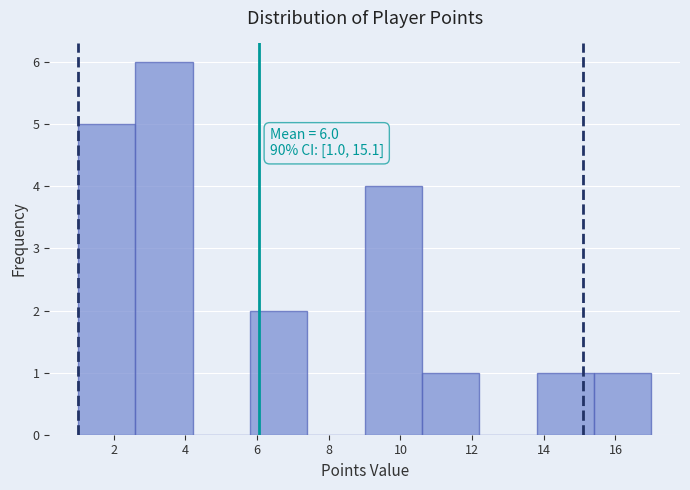

Over which range of the x-axis is the bar tallest?

2.6 to 4.2